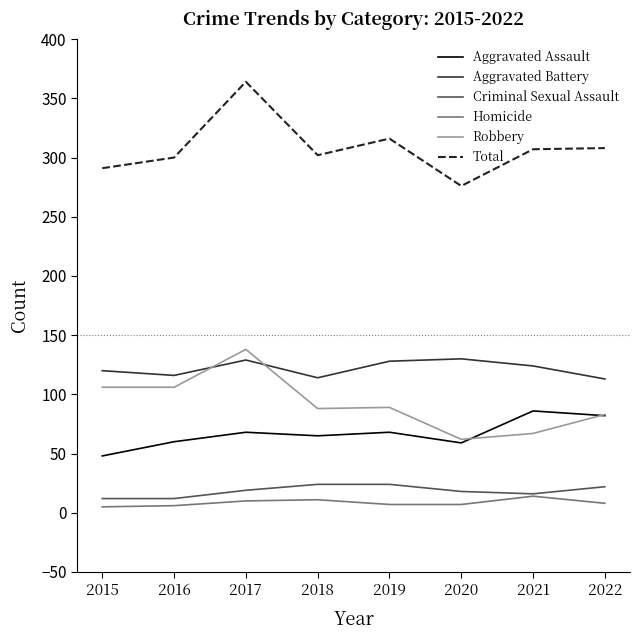

Which category has the highest value in the Robbery series?

2017